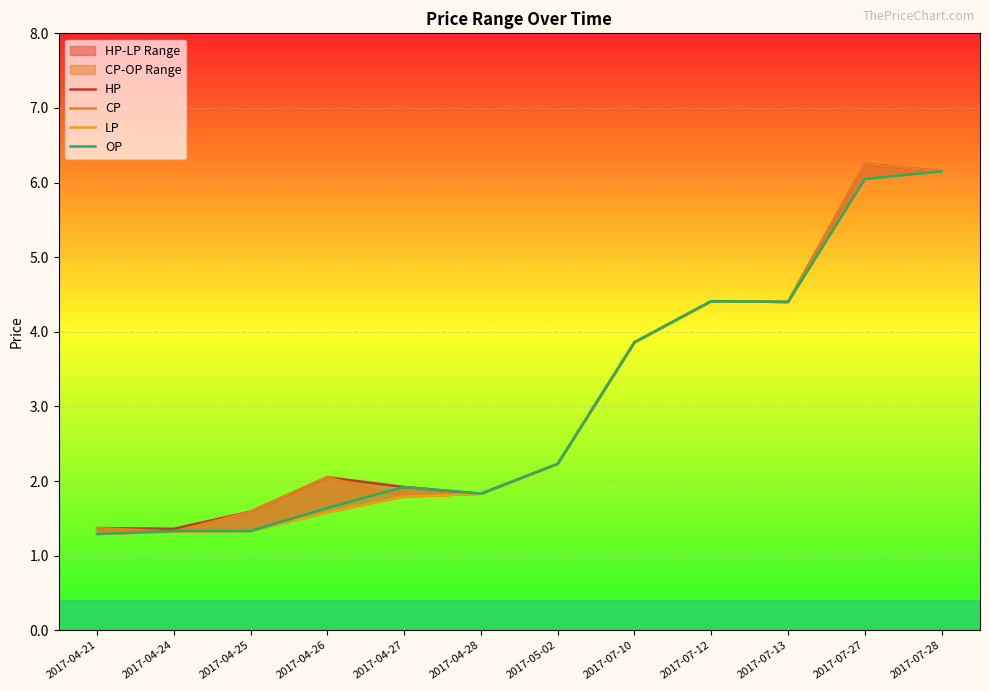

What is the difference between the maximum and minimum values in the CP series?

4.9